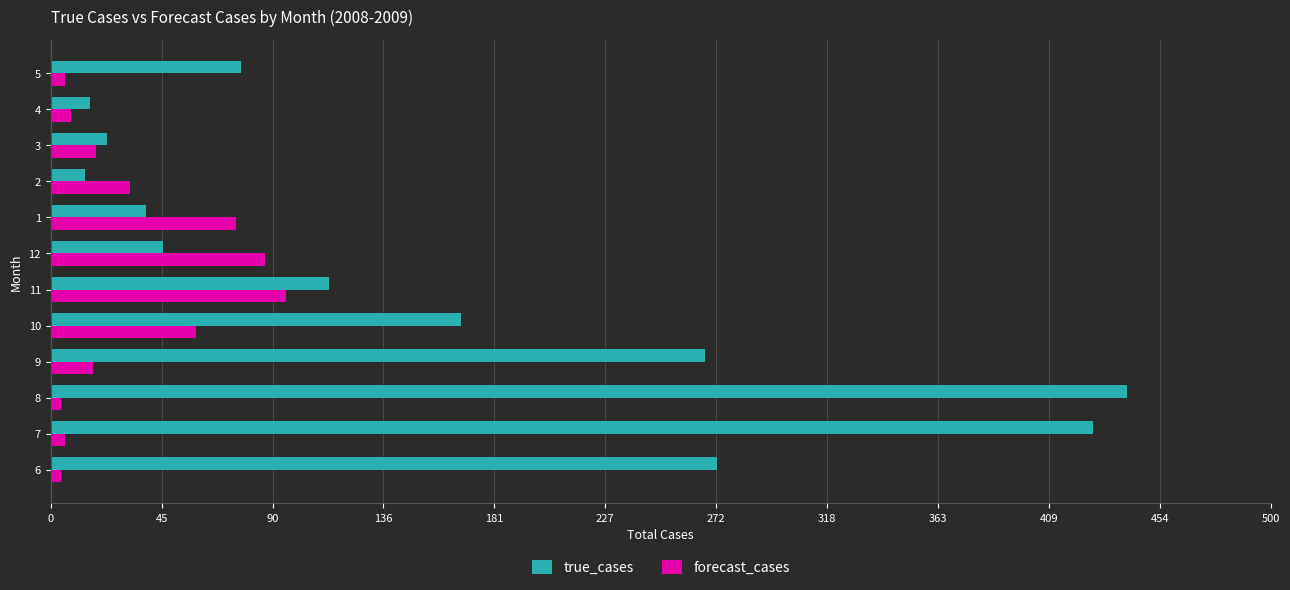

Is the value of forecast_cases at 5 greater than the value of true_cases at 6?

No